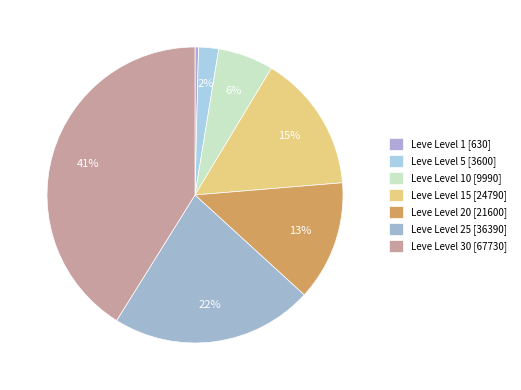

How many segments does this pie chart have?

7